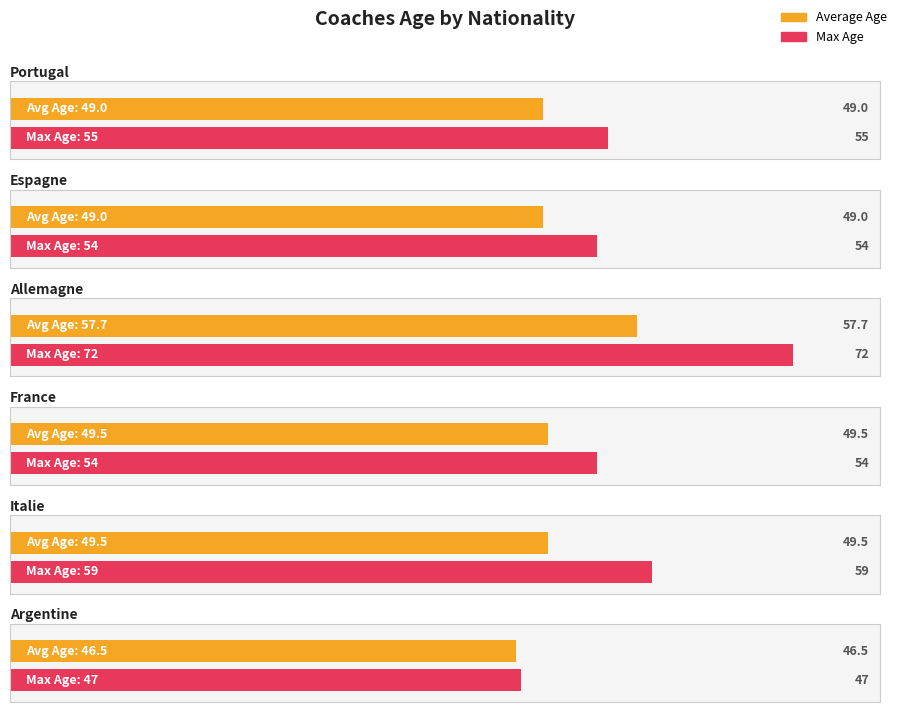

Count the number of categories in the chart.

6